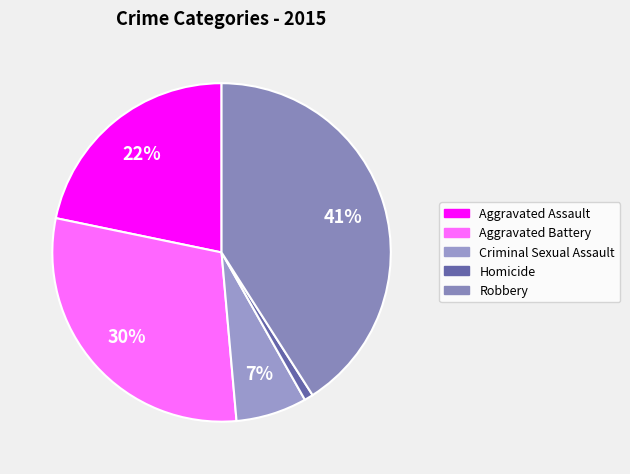

Does Criminal Sexual Assault account for over 50% of the chart?

No